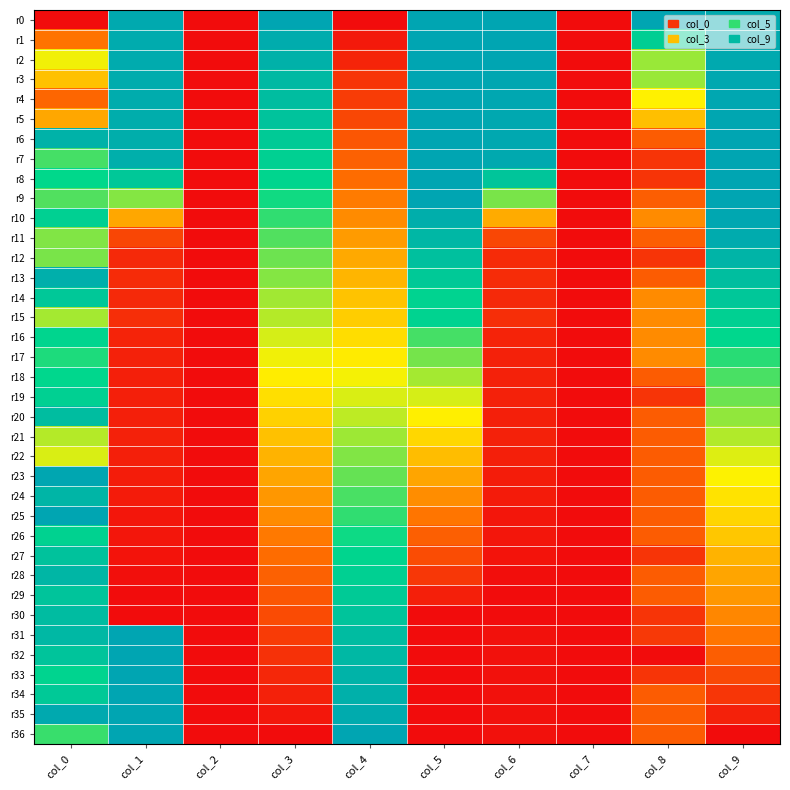

Reading left to right, transcribe all the data shown in this chart.

r0: col_0=0.0	col_1=1.0	col_2=0.0	col_3=1.0	col_4=0.0	col_5=1.0	col_6=1.0	col_7=0.0	col_8=1.0	col_9=1.0
r1: col_0=0.3	col_1=1.0	col_2=0.0	col_3=1.0	col_4=0.0	col_5=1.0	col_6=1.0	col_7=0.0	col_8=0.8	col_9=1.0
r2: col_0=0.5	col_1=1.0	col_2=0.0	col_3=0.9	col_4=0.1	col_5=1.0	col_6=1.0	col_7=0.0	col_8=0.6	col_9=1.0
r3: col_0=0.4	col_1=1.0	col_2=0.0	col_3=0.9	col_4=0.1	col_5=1.0	col_6=1.0	col_7=0.0	col_8=0.6	col_9=1.0
r4: col_0=0.2	col_1=1.0	col_2=0.0	col_3=0.9	col_4=0.1	col_5=1.0	col_6=1.0	col_7=0.0	col_8=0.5	col_9=1.0
r5: col_0=0.4	col_1=1.0	col_2=0.0	col_3=0.9	col_4=0.1	col_5=1.0	col_6=1.0	col_7=0.0	col_8=0.4	col_9=1.0
r6: col_0=0.9	col_1=1.0	col_2=0.0	col_3=0.8	col_4=0.2	col_5=1.0	col_6=1.0	col_7=0.0	col_8=0.2	col_9=1.0
r7: col_0=0.7	col_1=1.0	col_2=0.0	col_3=0.8	col_4=0.2	col_5=1.0	col_6=1.0	col_7=0.0	col_8=0.1	col_9=1.0
r8: col_0=0.7	col_1=0.8	col_2=0.0	col_3=0.8	col_4=0.2	col_5=1.0	col_6=0.8	col_7=0.0	col_8=0.1	col_9=1.0
r9: col_0=0.7	col_1=0.6	col_2=0.0	col_3=0.7	col_4=0.3	col_5=1.0	col_6=0.6	col_7=0.0	col_8=0.2	col_9=1.0
r10: col_0=0.8	col_1=0.4	col_2=0.0	col_3=0.7	col_4=0.3	col_5=1.0	col_6=0.4	col_7=0.0	col_8=0.3	col_9=1.0
r11: col_0=0.6	col_1=0.1	col_2=0.0	col_3=0.7	col_4=0.3	col_5=0.9	col_6=0.1	col_7=0.0	col_8=0.2	col_9=1.0
r12: col_0=0.6	col_1=0.1	col_2=0.0	col_3=0.6	col_4=0.4	col_5=0.9	col_6=0.1	col_7=0.0	col_8=0.1	col_9=0.9
r13: col_0=1.0	col_1=0.1	col_2=0.0	col_3=0.6	col_4=0.4	col_5=0.8	col_6=0.1	col_7=0.0	col_8=0.2	col_9=0.9
r14: col_0=0.8	col_1=0.1	col_2=0.0	col_3=0.6	col_4=0.4	col_5=0.8	col_6=0.1	col_7=0.0	col_8=0.3	col_9=0.8
r15: col_0=0.6	col_1=0.1	col_2=0.0	col_3=0.6	col_4=0.4	col_5=0.8	col_6=0.1	col_7=0.0	col_8=0.3	col_9=0.8
r16: col_0=0.8	col_1=0.1	col_2=0.0	col_3=0.5	col_4=0.5	col_5=0.7	col_6=0.1	col_7=0.0	col_8=0.3	col_9=0.8
r17: col_0=0.7	col_1=0.1	col_2=0.0	col_3=0.5	col_4=0.5	col_5=0.6	col_6=0.1	col_7=0.0	col_8=0.3	col_9=0.7
r18: col_0=0.8	col_1=0.1	col_2=0.0	col_3=0.5	col_4=0.5	col_5=0.6	col_6=0.1	col_7=0.0	col_8=0.2	col_9=0.7
r19: col_0=0.8	col_1=0.0	col_2=0.0	col_3=0.5	col_4=0.5	col_5=0.5	col_6=0.1	col_7=0.0	col_8=0.1	col_9=0.6
r20: col_0=0.9	col_1=0.1	col_2=0.0	col_3=0.4	col_4=0.6	col_5=0.5	col_6=0.1	col_7=0.0	col_8=0.2	col_9=0.6
r21: col_0=0.6	col_1=0.1	col_2=0.0	col_3=0.4	col_4=0.6	col_5=0.4	col_6=0.1	col_7=0.0	col_8=0.2	col_9=0.6
r22: col_0=0.5	col_1=0.1	col_2=0.0	col_3=0.4	col_4=0.6	col_5=0.4	col_6=0.1	col_7=0.0	col_8=0.2	col_9=0.5
r23: col_0=1.0	col_1=0.0	col_2=0.0	col_3=0.4	col_4=0.6	col_5=0.4	col_6=0.0	col_7=0.0	col_8=0.2	col_9=0.5
r24: col_0=0.9	col_1=0.0	col_2=0.0	col_3=0.3	col_4=0.7	col_5=0.3	col_6=0.0	col_7=0.0	col_8=0.2	col_9=0.5
r25: col_0=1.0	col_1=0.0	col_2=0.0	col_3=0.3	col_4=0.7	col_5=0.3	col_6=0.0	col_7=0.0	col_8=0.2	col_9=0.4
r26: col_0=0.8	col_1=0.0	col_2=0.0	col_3=0.3	col_4=0.7	col_5=0.2	col_6=0.0	col_7=0.0	col_8=0.2	col_9=0.4
r27: col_0=0.9	col_1=0.0	col_2=0.0	col_3=0.2	col_4=0.8	col_5=0.2	col_6=0.0	col_7=0.0	col_8=0.1	col_9=0.4
r28: col_0=0.9	col_1=0.0	col_2=0.0	col_3=0.2	col_4=0.8	col_5=0.1	col_6=0.0	col_7=0.0	col_8=0.2	col_9=0.4
r29: col_0=0.8	col_1=0.0	col_2=0.0	col_3=0.2	col_4=0.8	col_5=0.0	col_6=0.0	col_7=0.0	col_8=0.2	col_9=0.3
r30: col_0=0.9	col_1=0.0	col_2=0.0	col_3=0.2	col_4=0.8	col_5=0.0	col_6=0.0	col_7=0.0	col_8=0.1	col_9=0.3
r31: col_0=0.9	col_1=1.0	col_2=0.0	col_3=0.1	col_4=0.9	col_5=0.0	col_6=0.0	col_7=0.0	col_8=0.1	col_9=0.3
r32: col_0=0.9	col_1=1.0	col_2=0.0	col_3=0.1	col_4=0.9	col_5=0.0	col_6=0.0	col_7=0.0	col_8=0.0	col_9=0.2
r33: col_0=0.8	col_1=1.0	col_2=0.0	col_3=0.1	col_4=0.9	col_5=0.0	col_6=0.0	col_7=0.0	col_8=0.1	col_9=0.2
r34: col_0=0.8	col_1=1.0	col_2=0.0	col_3=0.1	col_4=0.9	col_5=0.0	col_6=0.0	col_7=0.0	col_8=0.2	col_9=0.1
r35: col_0=1.0	col_1=1.0	col_2=0.0	col_3=0.0	col_4=1.0	col_5=0.0	col_6=0.0	col_7=0.0	col_8=0.2	col_9=0.1
r36: col_0=0.7	col_1=1.0	col_2=0.0	col_3=0.0	col_4=1.0	col_5=0.0	col_6=0.0	col_7=0.0	col_8=0.2	col_9=0.0